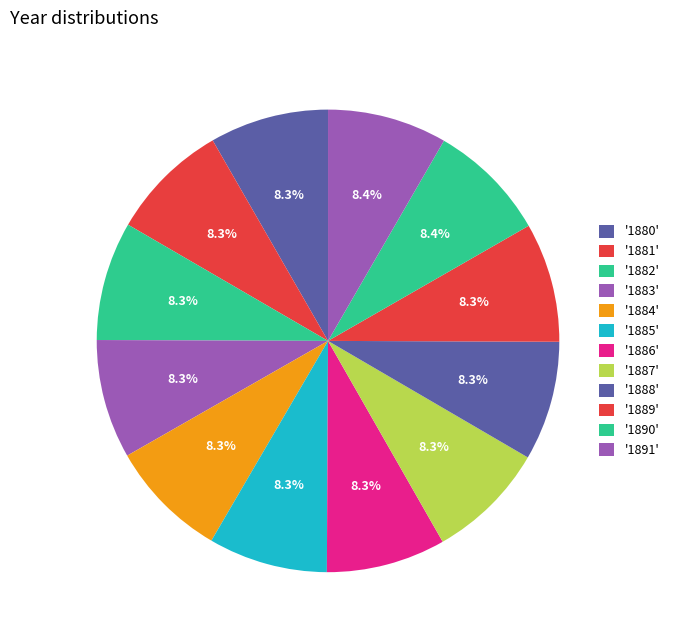

Is there any slice that represents more than half of the pie?

No